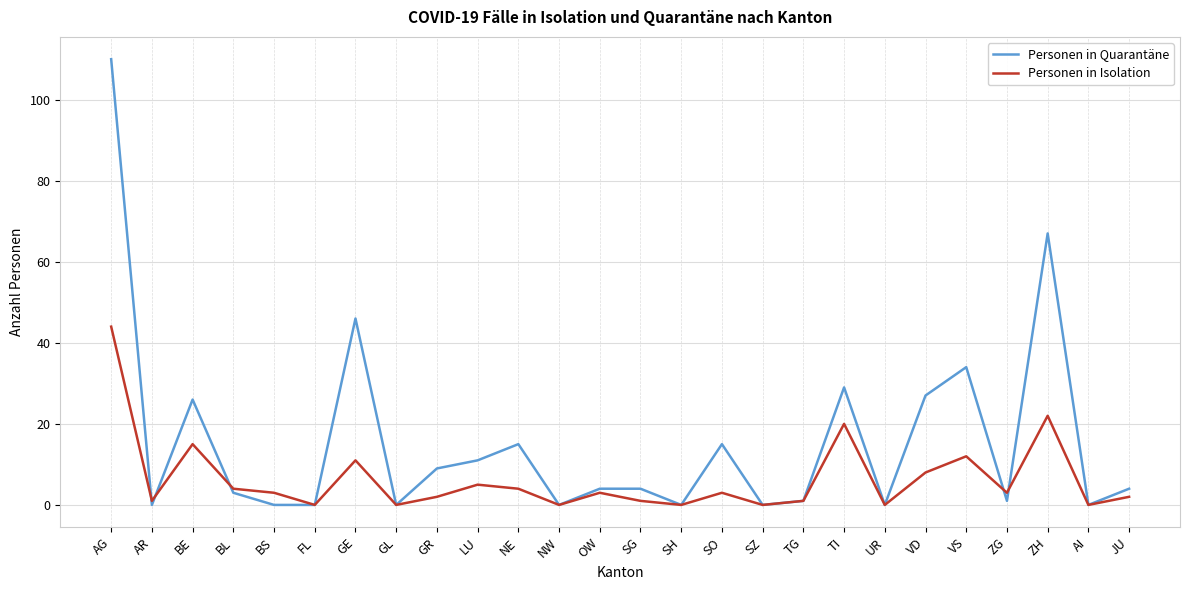

Which category has the highest value in the Personen in Isolation series?

AG